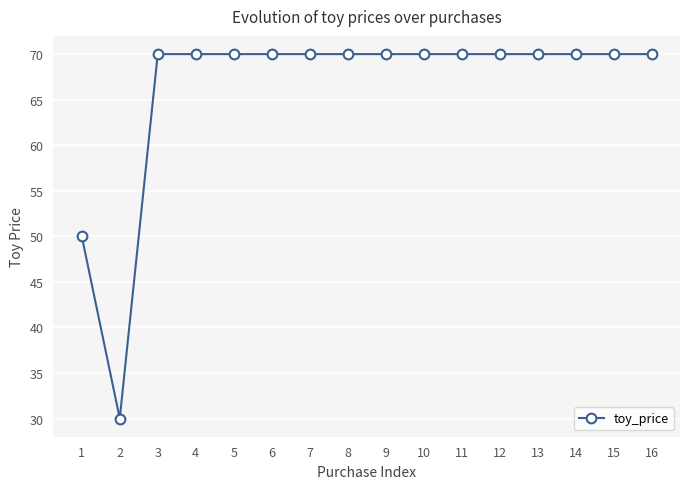

What is the approximate value at 4?

70